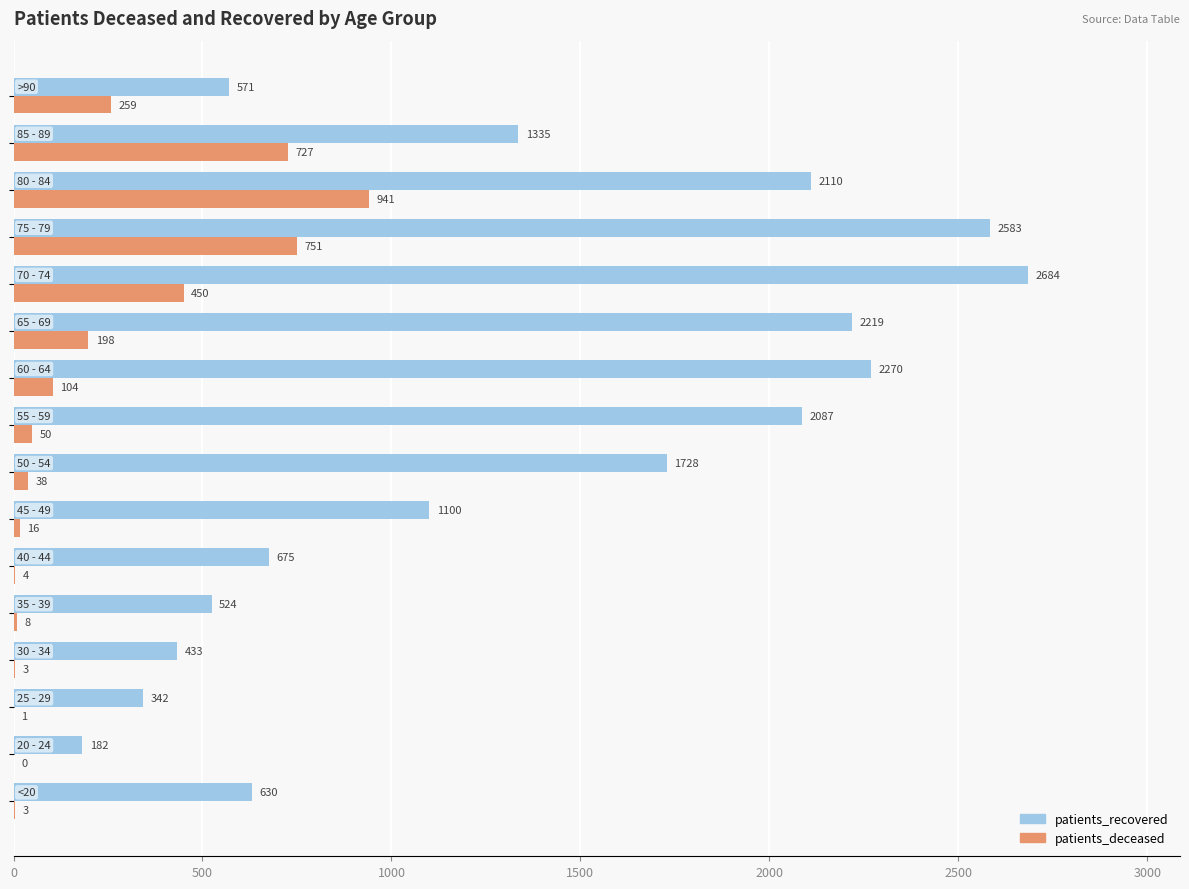

Which series has the largest total across all categories?

patients_recovered